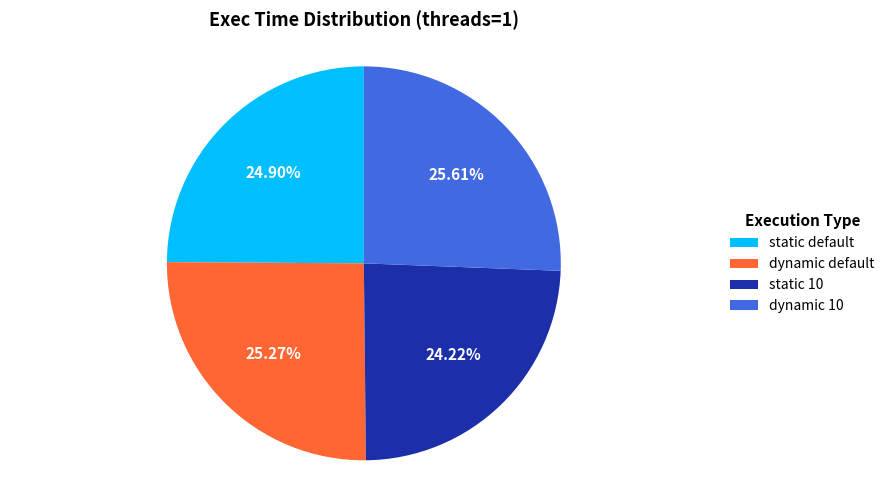

Does static default represent more than half of the total?

No